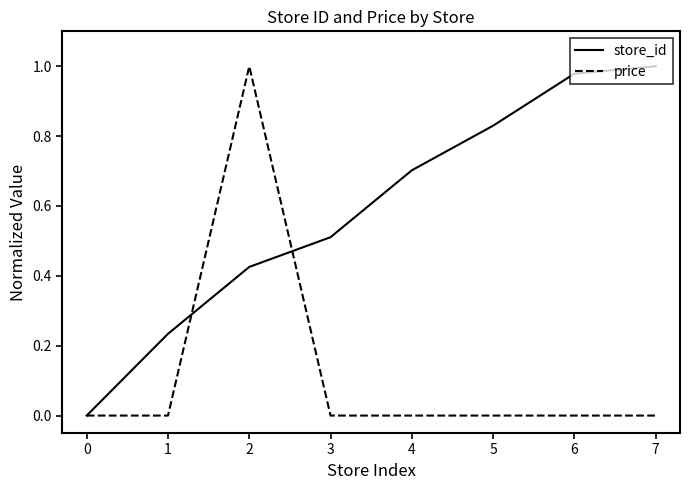

Between 0 and 7, which series saw the biggest shift?

store_id